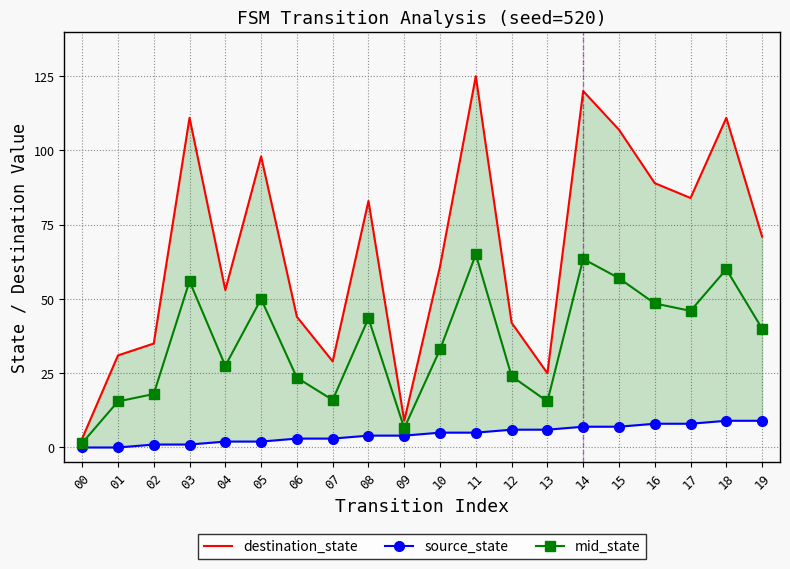

At which category does the chart reach its peak across all series?

11